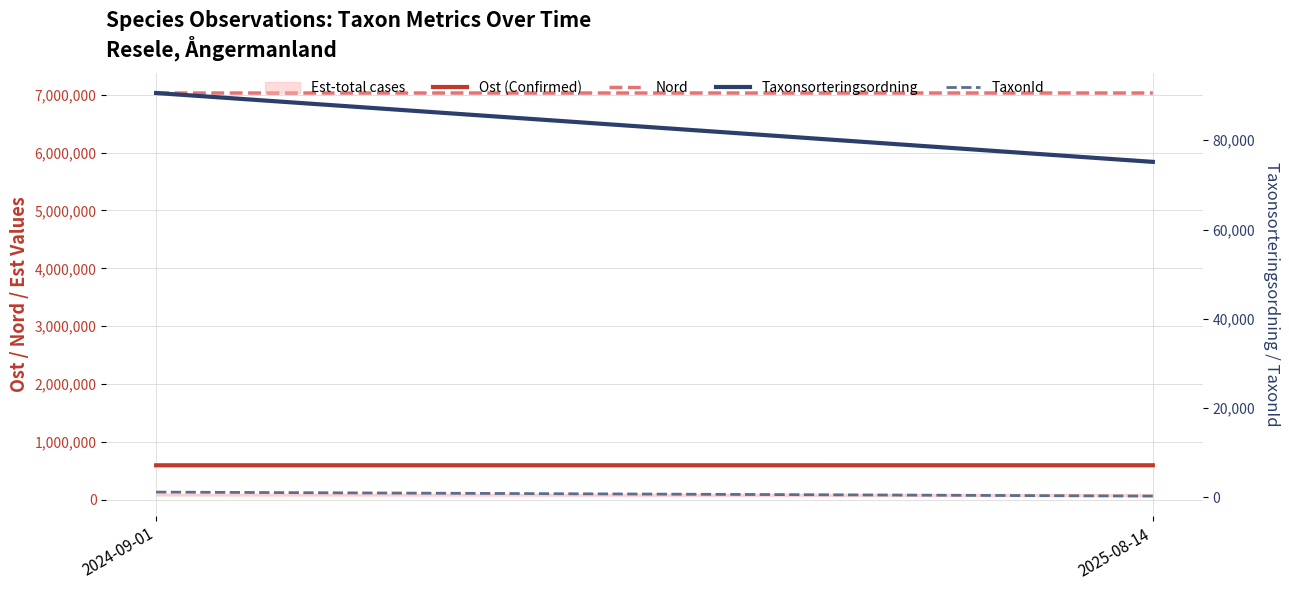

How many data points does each series have?

2